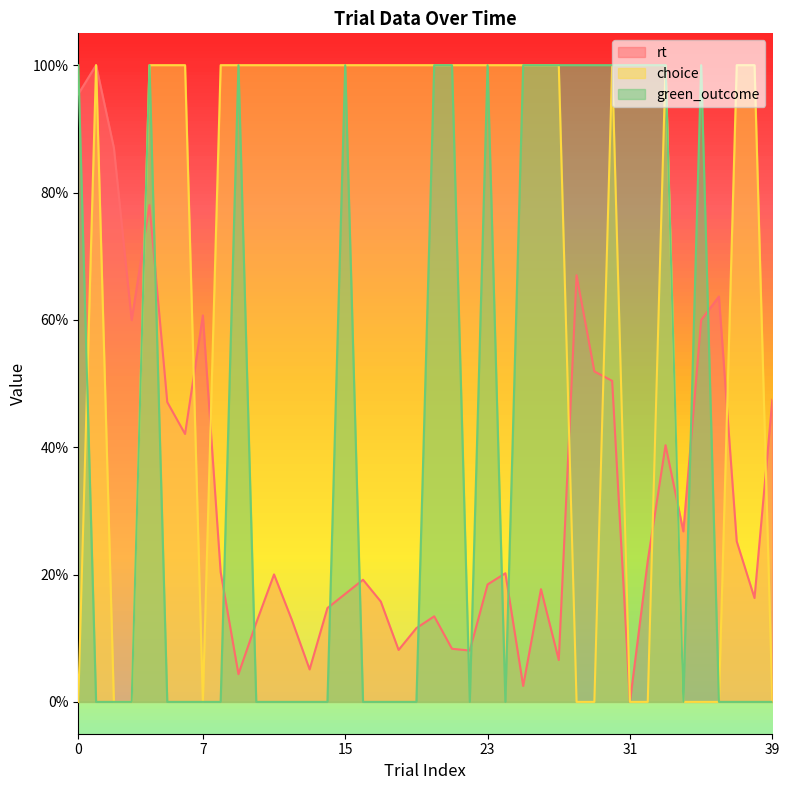

How many positive values does the green_outcome series have?

17